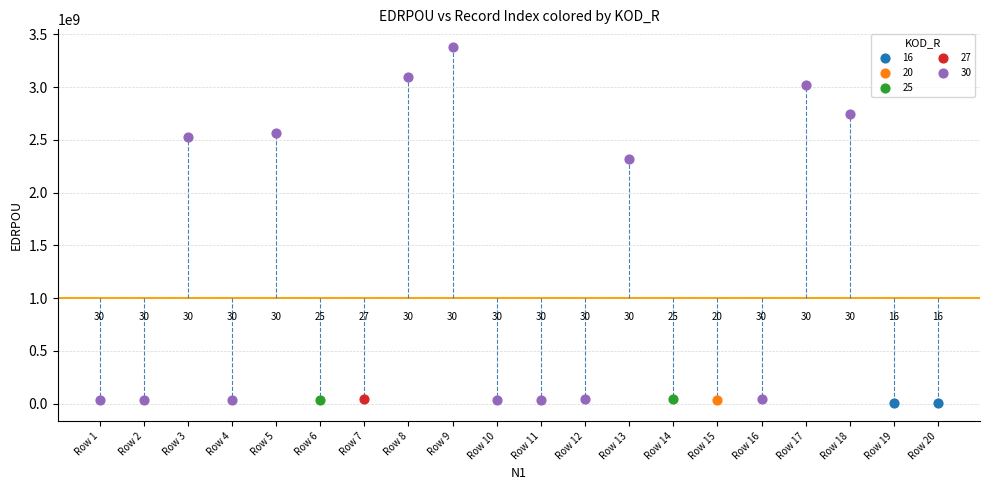

What are all the series names shown in the legend?

16, 20, 25, 27, 30